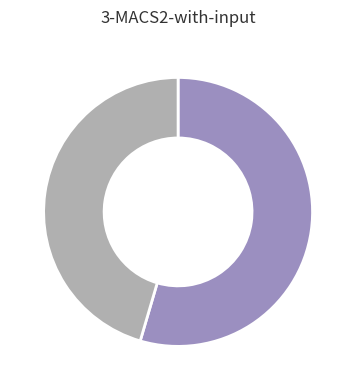

How many segments does this pie chart have?

2